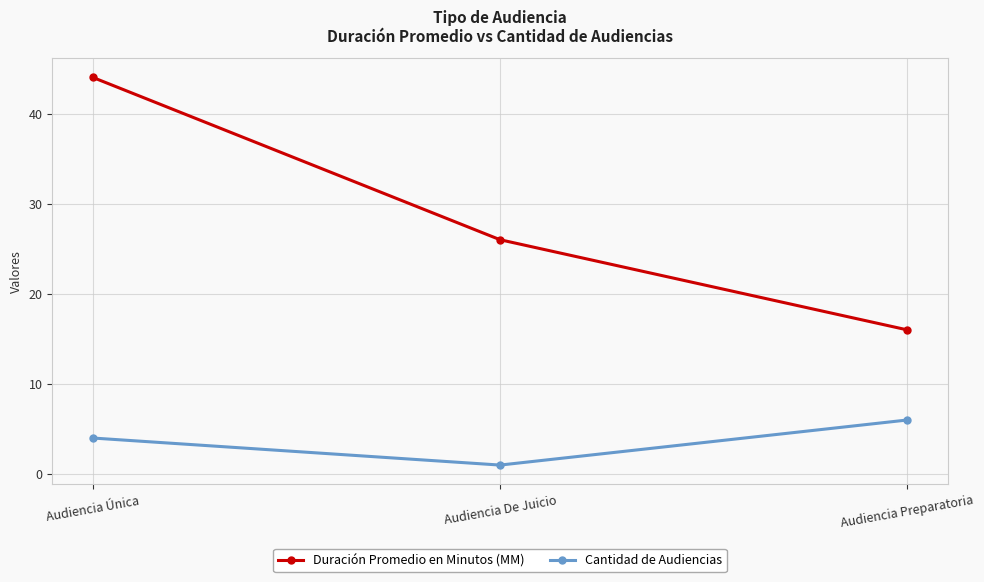

What is the spread (max minus min) of values at Audiencia Única?

40